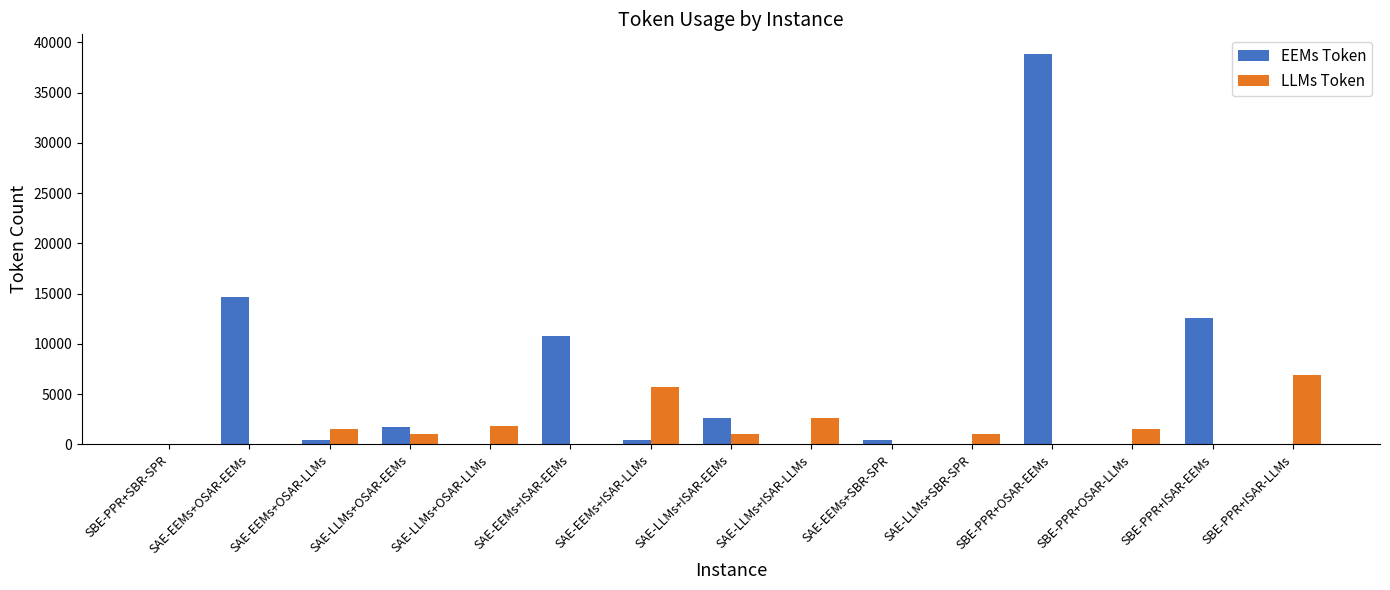

At which label does LLMs Token reach its peak?

SBE-PPR+ISAR-LLMs